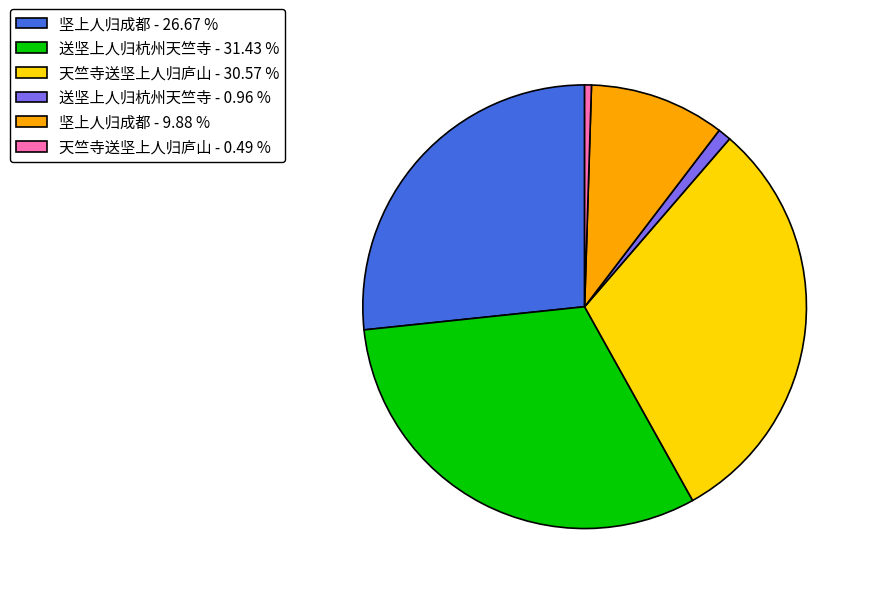

Does 送坚上人归杭州天竺寺 - 31.43 % account for over 50% of the chart?

No